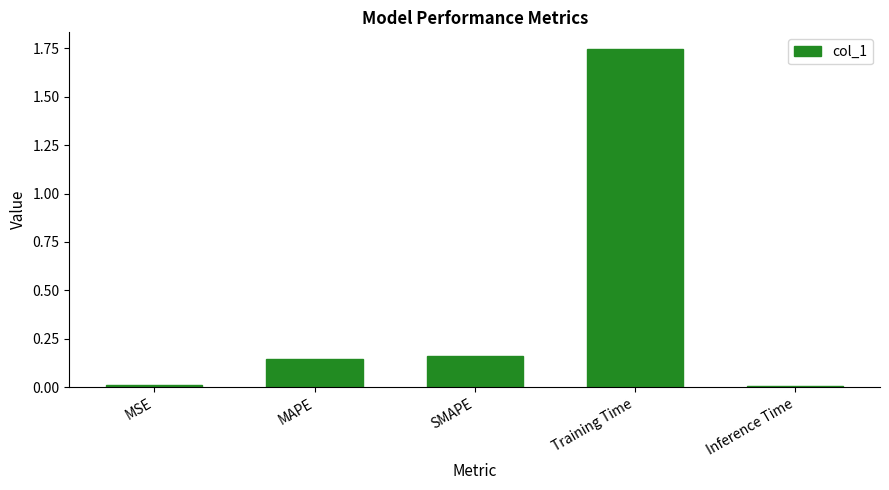

Which category has the highest value across all series?

Training Time